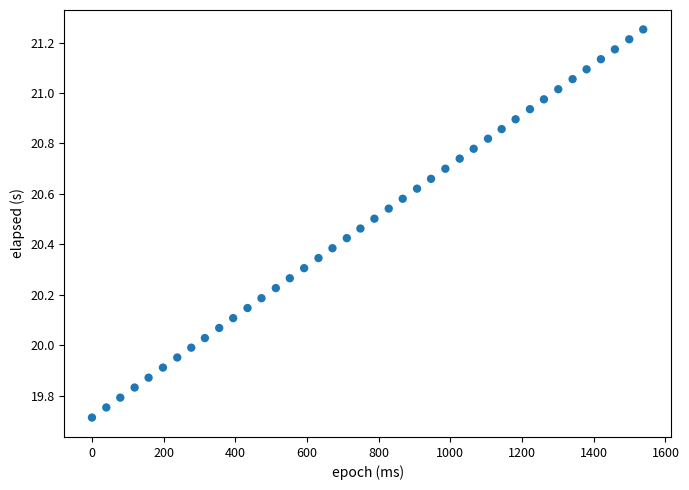

What is the range of X values (max minus min)?

1538.0